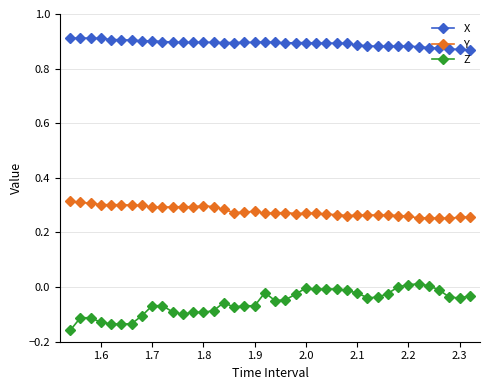

Which series has the largest total across all categories?

X